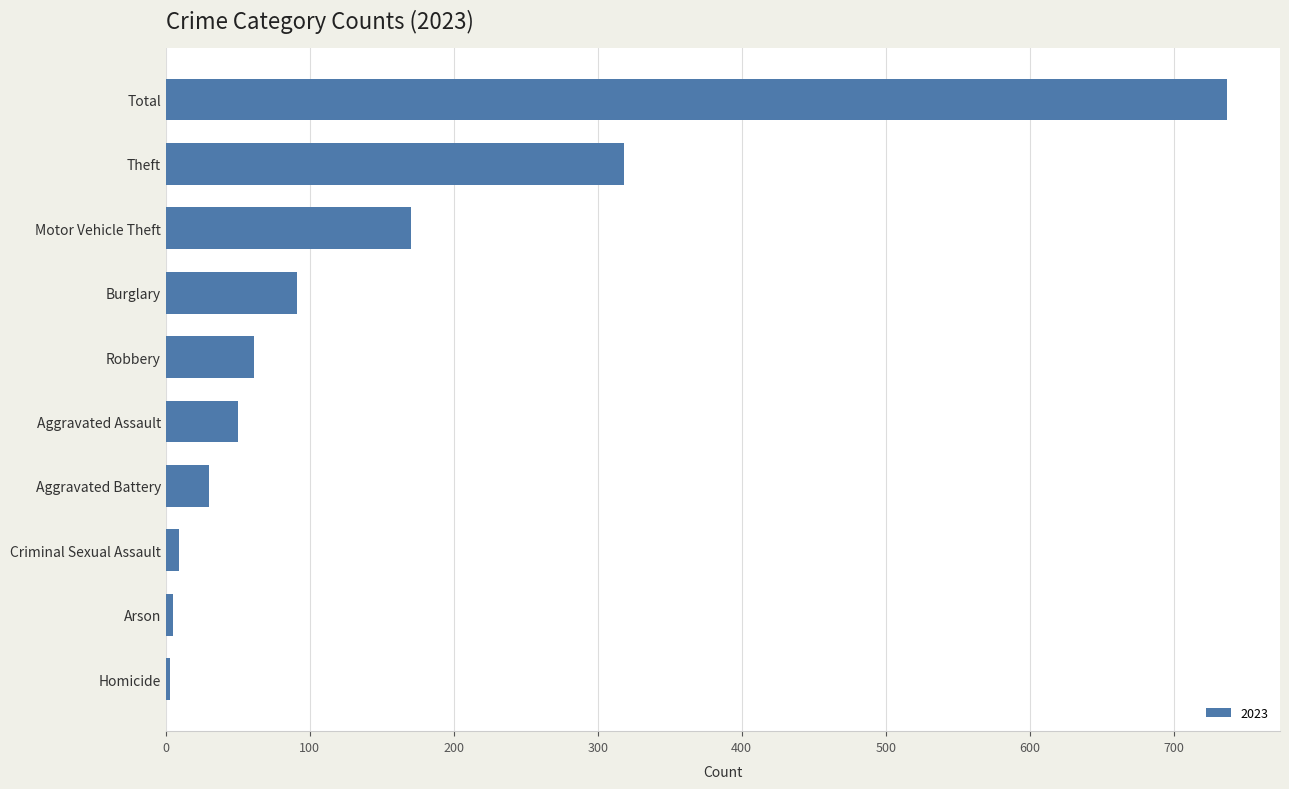

Are the bars grouped side by side (vs. stacked)?

No